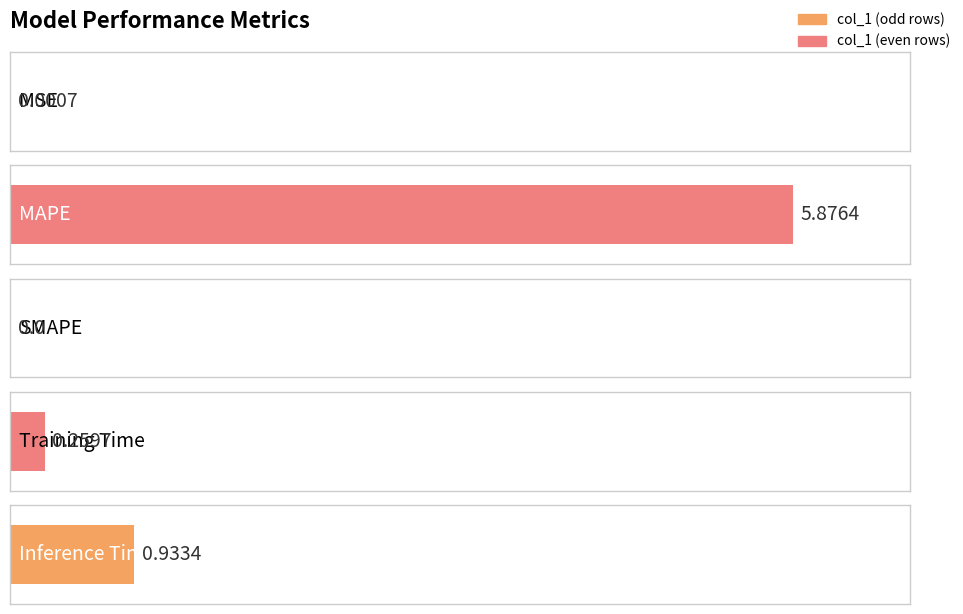

Rank the categories by value from lowest to highest.

SMAPE, MSE, Training Time, Inference Time, MAPE